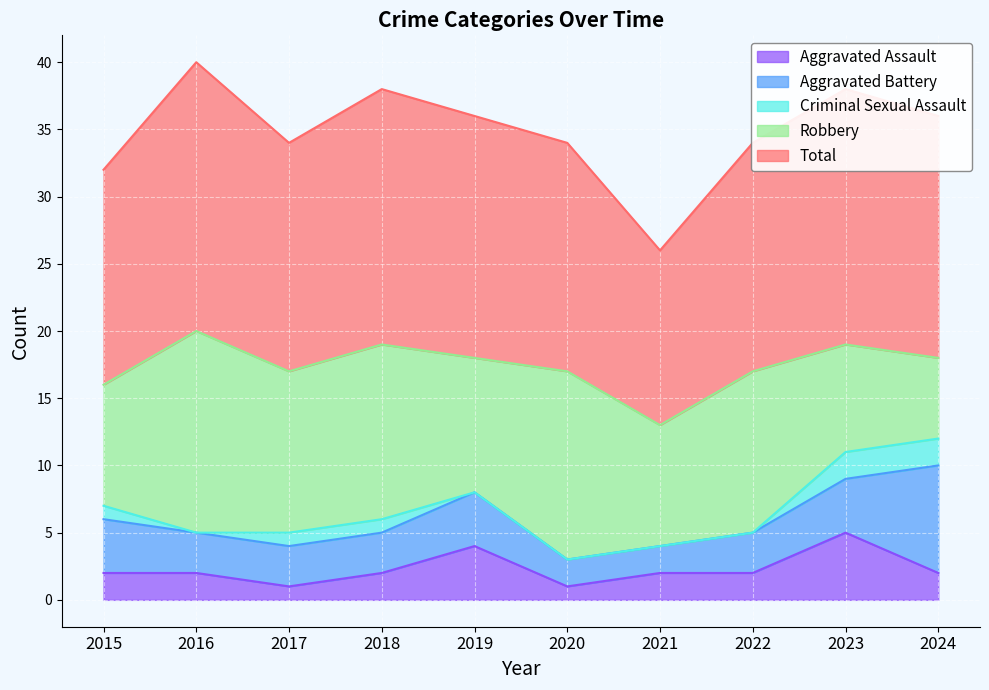

What is the value of the Total point at the 8th from the left?

17